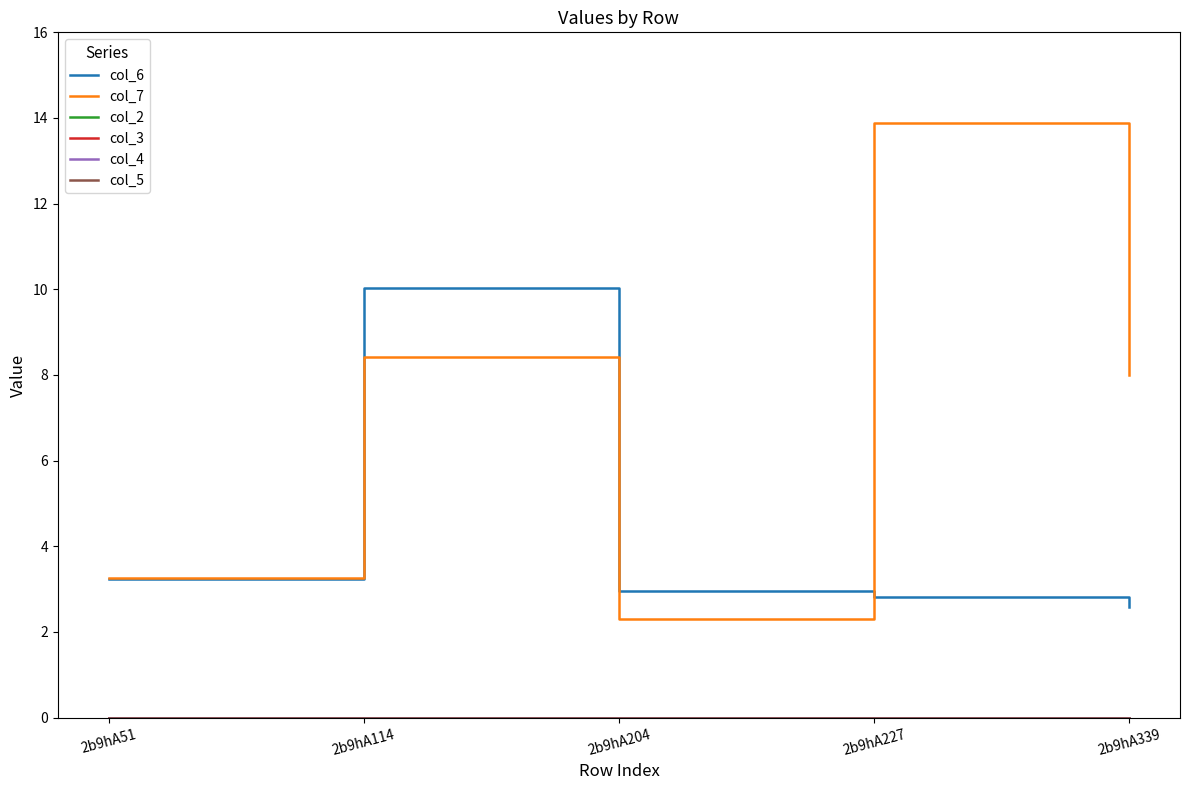

True or false: col_2 and col_7 intersect in this chart.

False